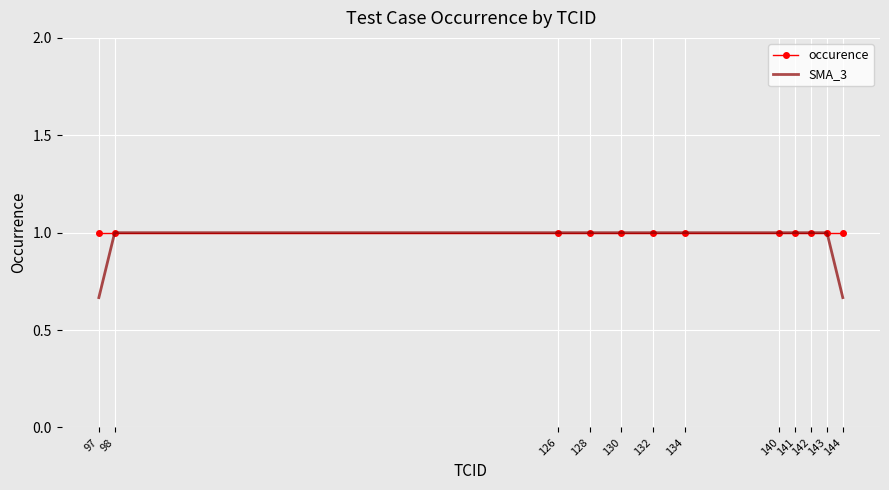

Which series has the largest range (max minus min)?

SMA_3